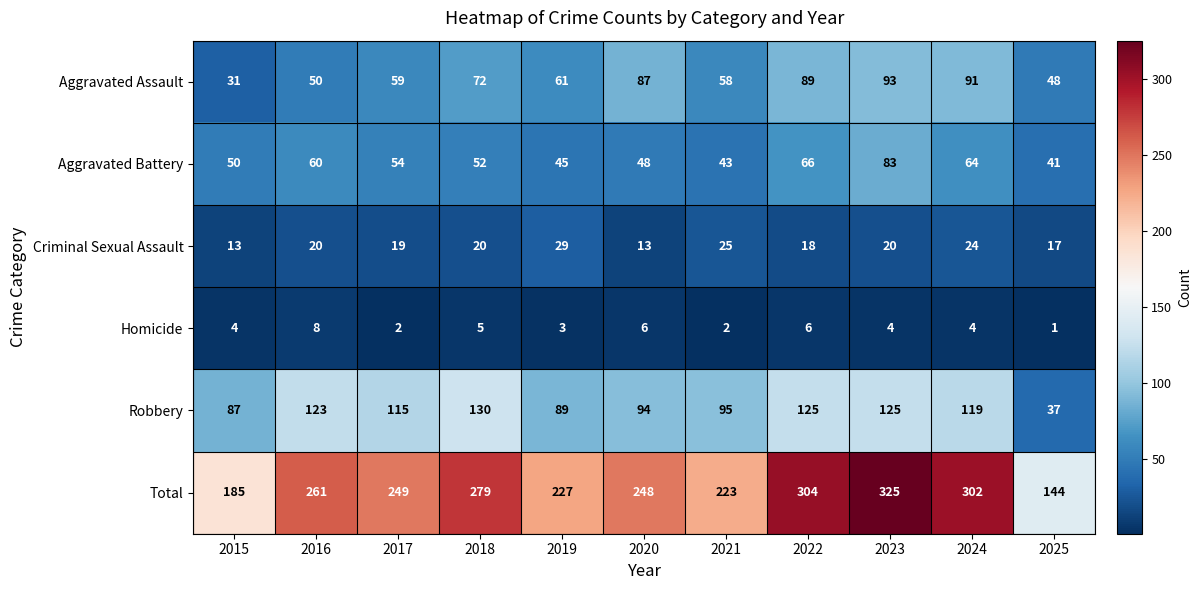

What is the difference between the highest and lowest values at 2021?

221